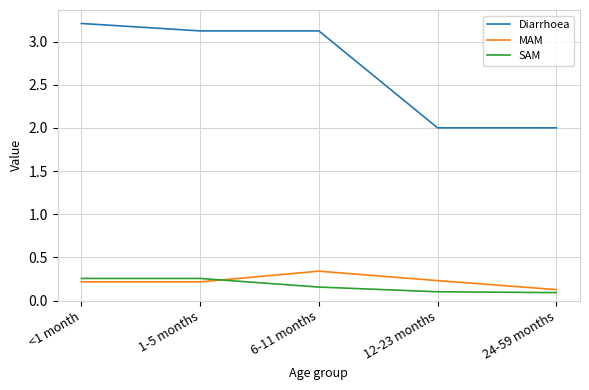

True or false: Diarrhoea and SAM intersect in this chart.

False